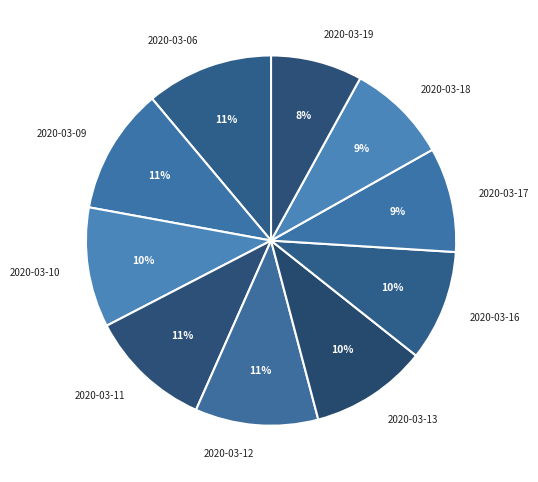

Is there any slice that represents more than half of the pie?

No